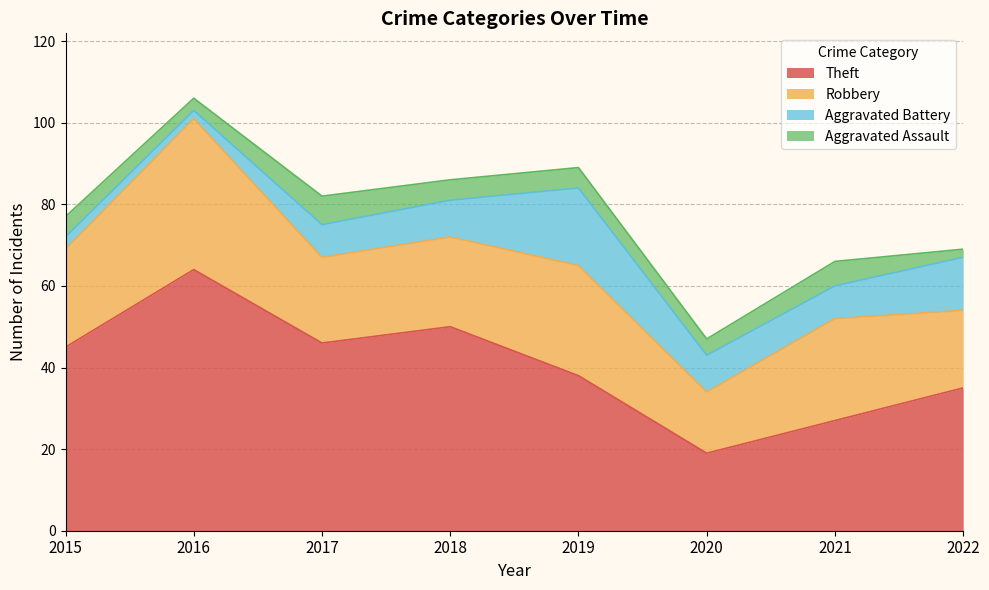

What is the difference between the maximum and second lowest values in the Aggravated Battery series?

16